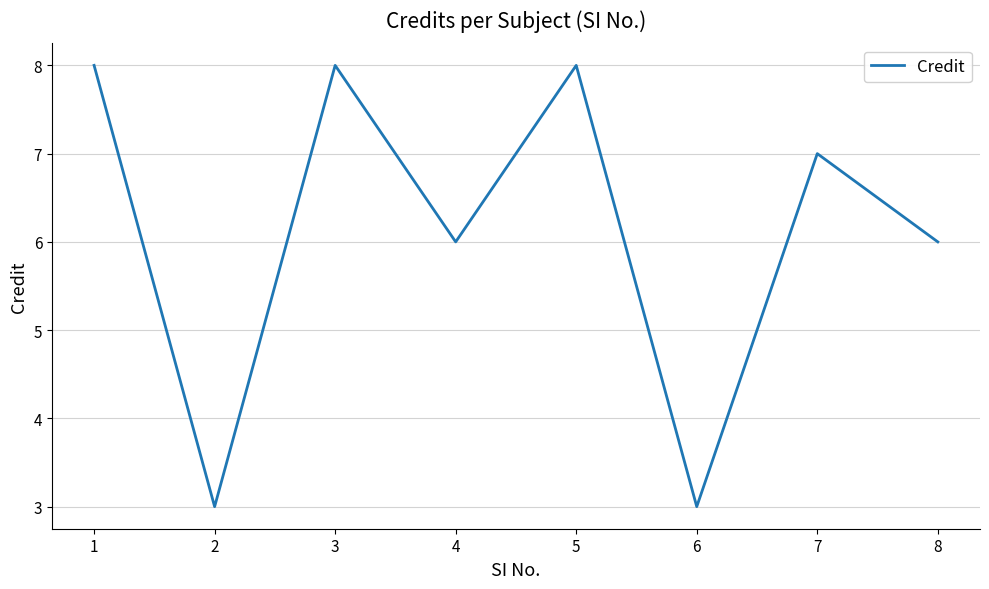

True or false: the data shows 2 at 2.

False